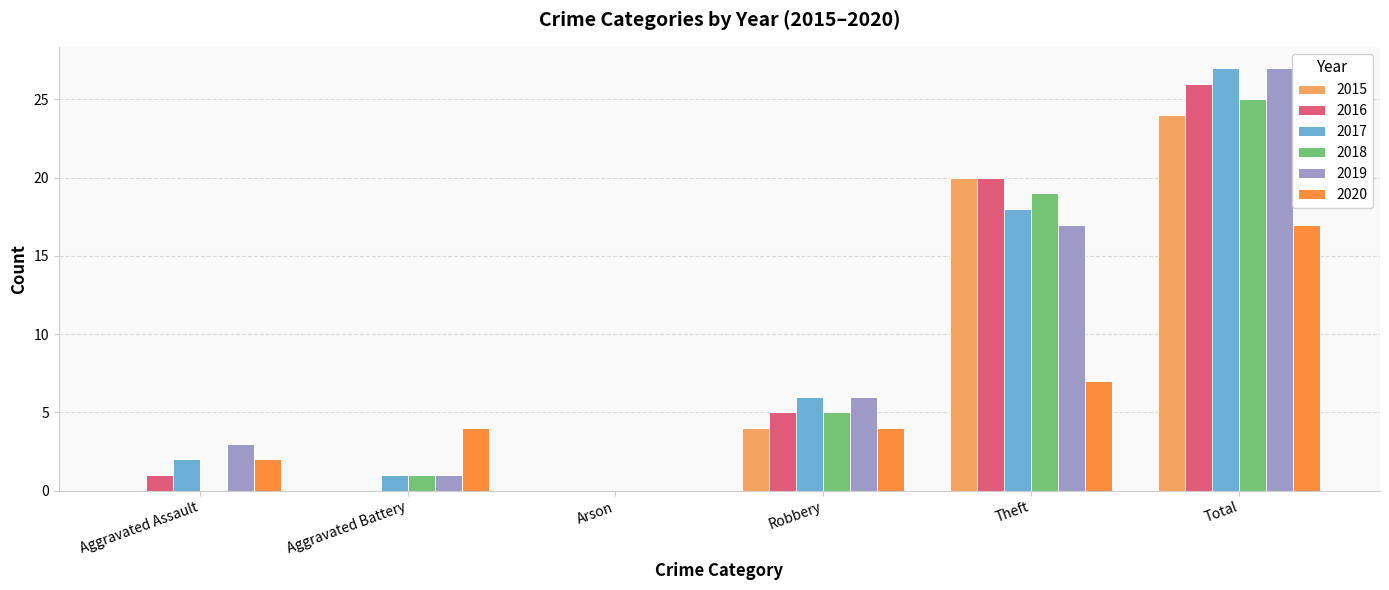

Count the number of data series in this chart.

6